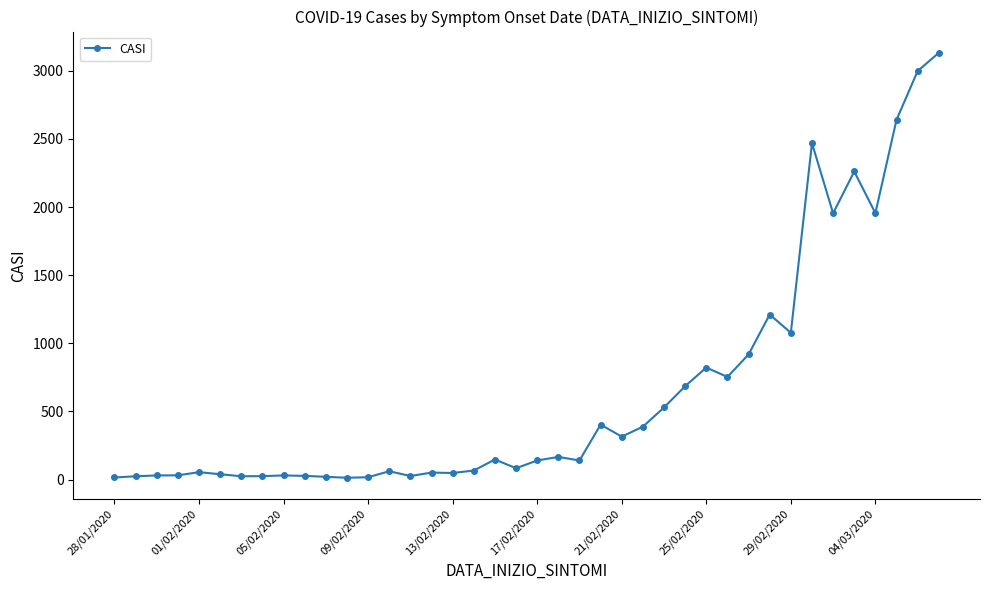

What is the greatest value displayed?

3132